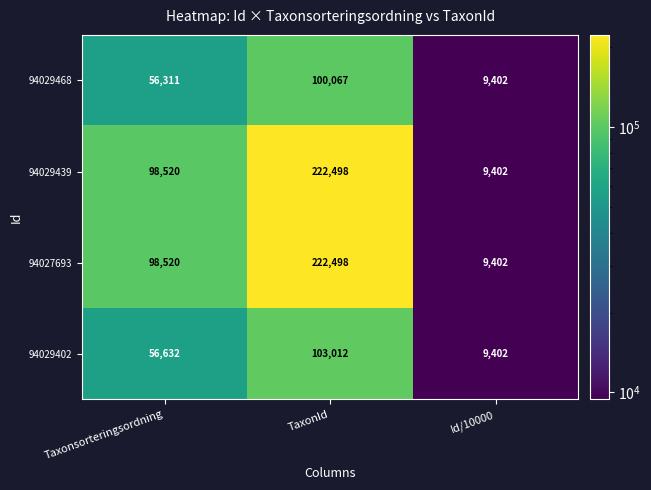

How many categories are shown in the chart?

3